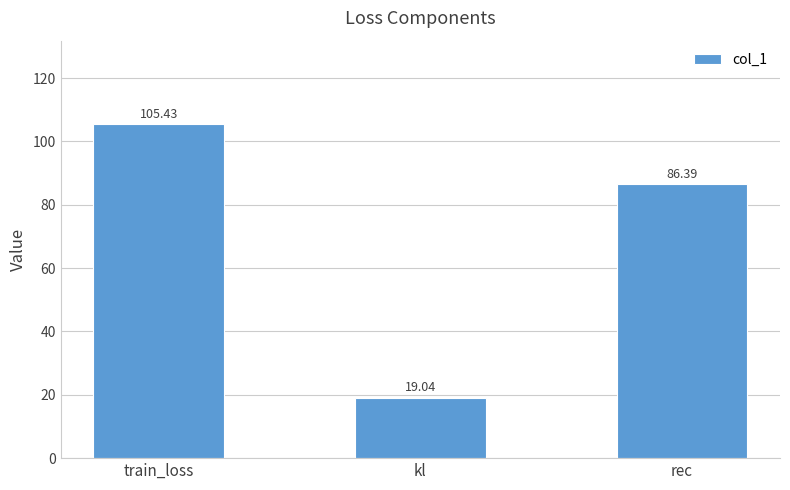

What is the difference between the values at train_loss and rec?

19.0